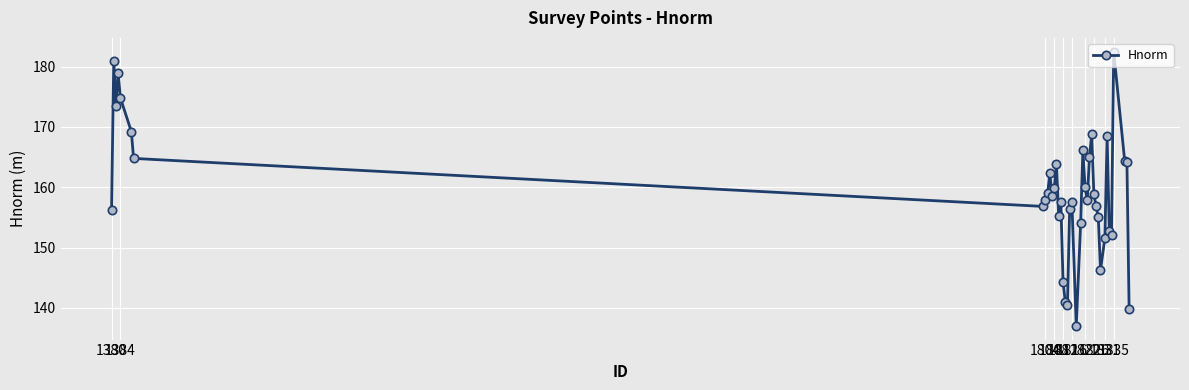

True or false: the data has more than 2 interior local peaks.

True